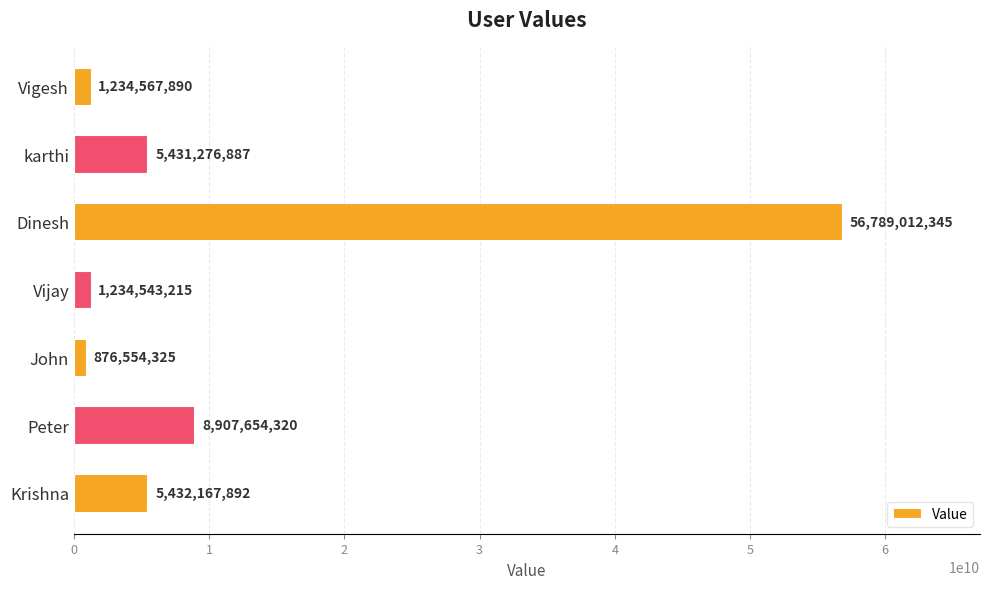

Which label corresponds to the smallest value in the chart?

John